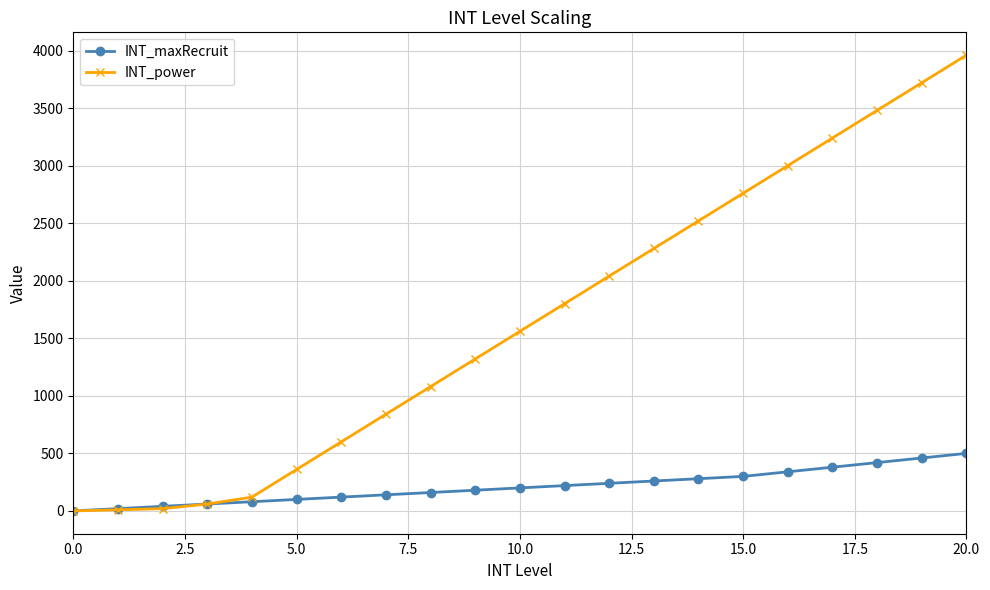

What are all the series names shown in the legend?

INT_maxRecruit, INT_power